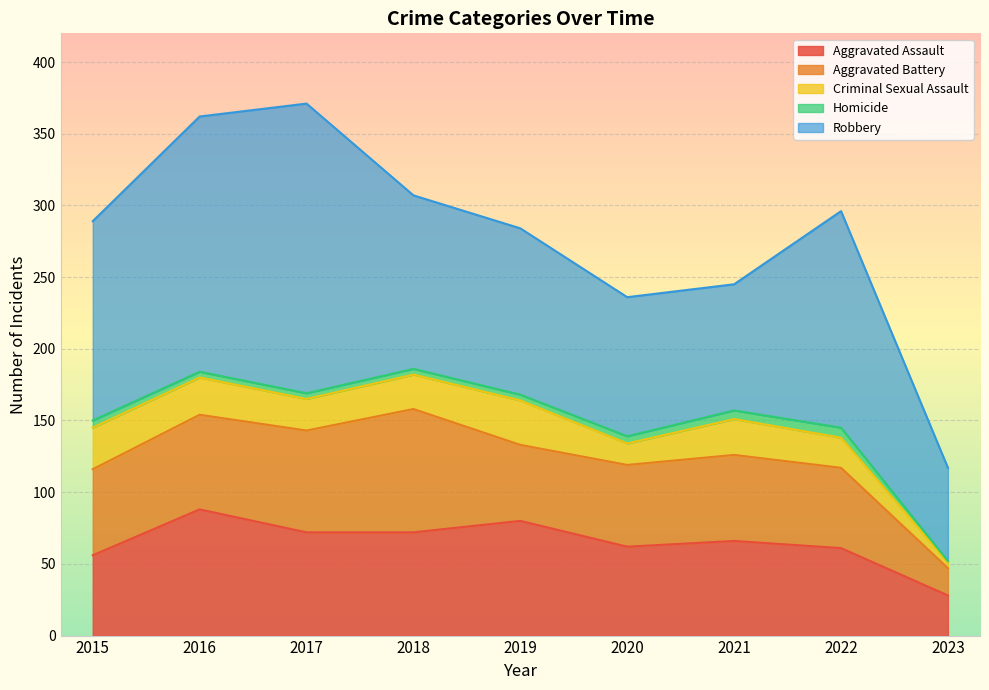

List the labels in order of Aggravated Battery value, smallest first.

2023, 2019, 2022, 2020, 2015, 2021, 2016, 2017, 2018